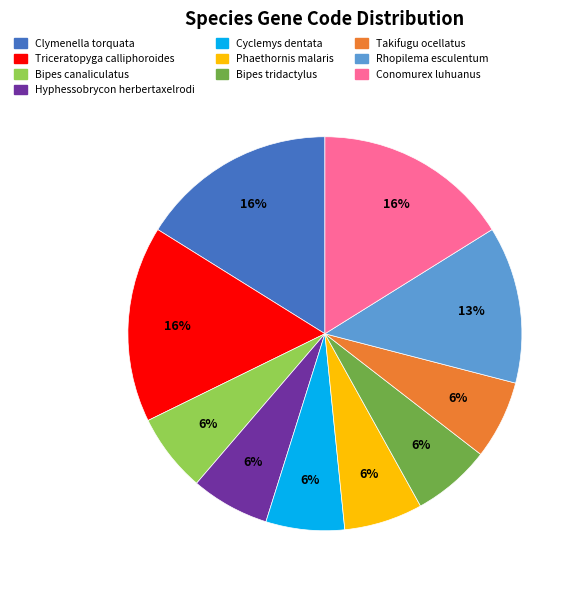

The Phaethornis malaris slice represents 6% of the pie. True or false?

True